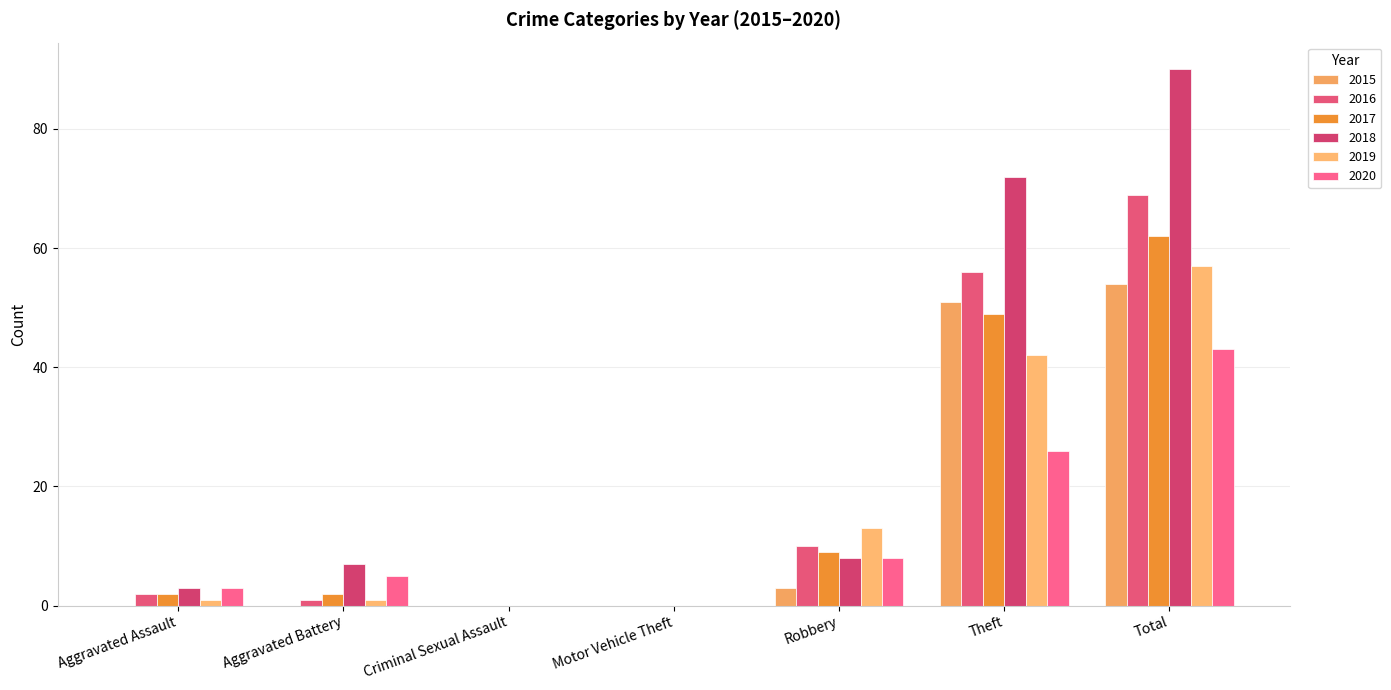

Which series has the widest spread of values?

2018